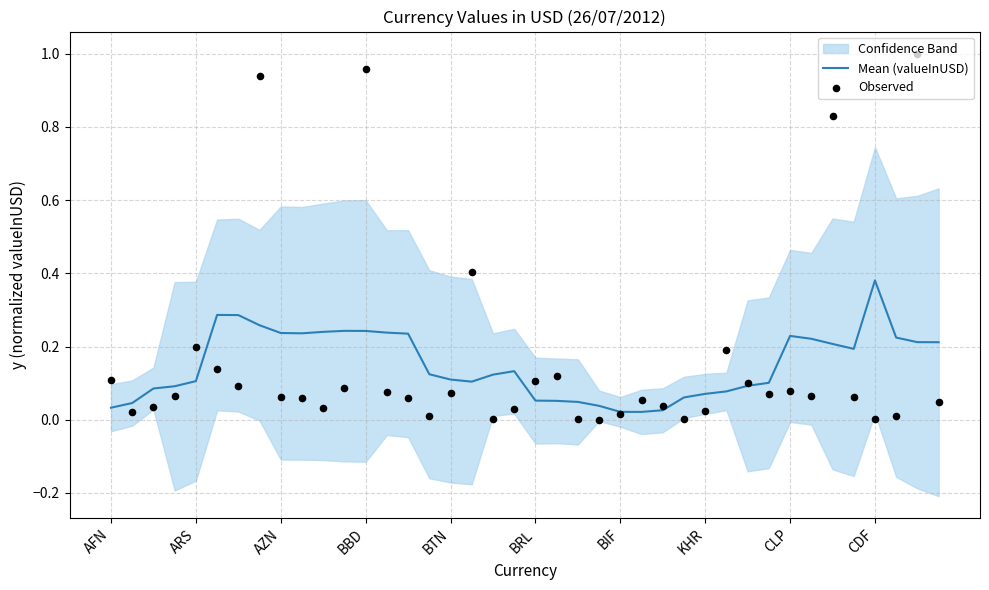

Which series has the widest spread of Y values?

Observed